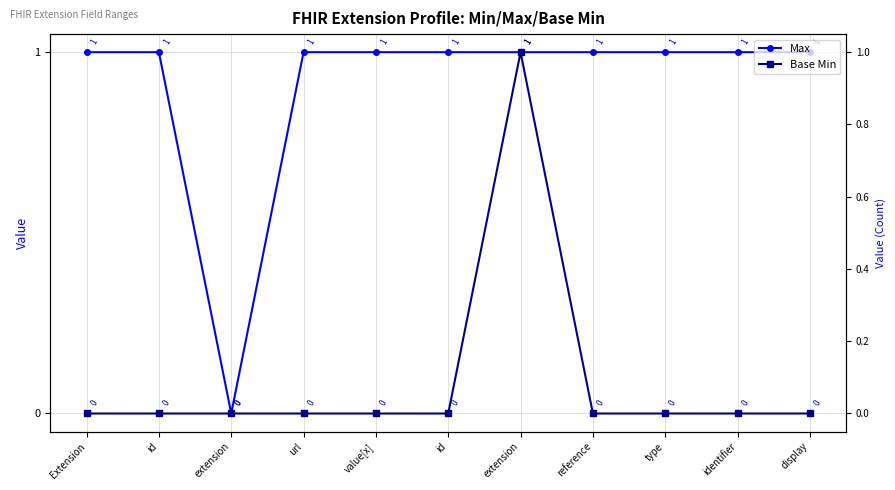

Reading left to right, what are all the values shown in this chart?

Max: Extension=1	id=1	extension=0	url=1	value[x]=1	id=1	extension=1	reference=1	type=1	identifier=1	display=1
Base Min: Extension=0	id=0	extension=0	url=0	value[x]=0	id=0	extension=1	reference=0	type=0	identifier=0	display=0